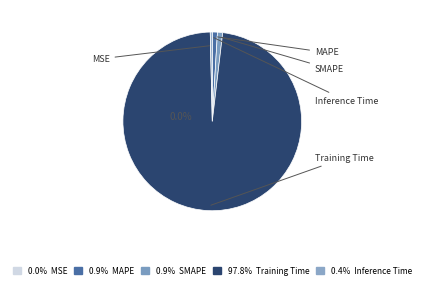

Is there a majority slice in this chart?

Yes